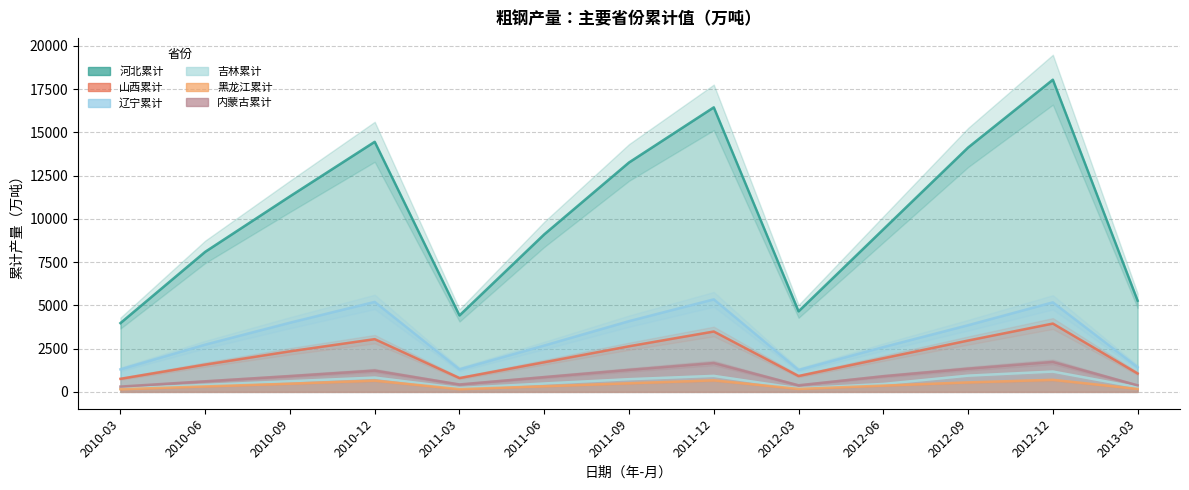

Between 2010-06 and 2012-12, which series saw the biggest shift?

河北累计